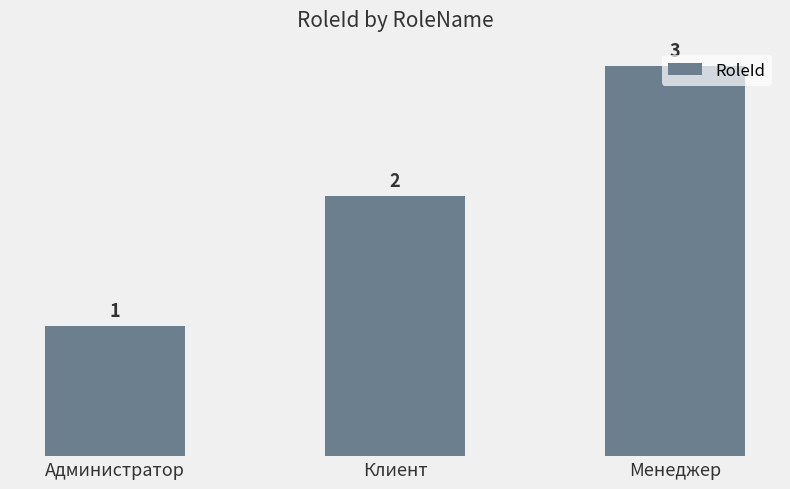

What is the difference between the maximum and second lowest values?

1